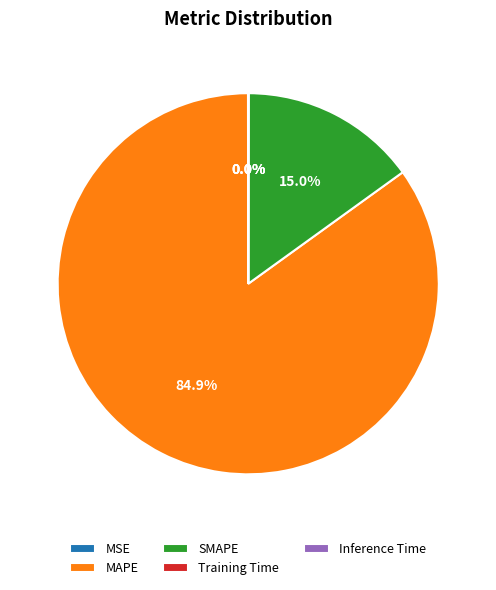

Which slice is the largest?

MAPE